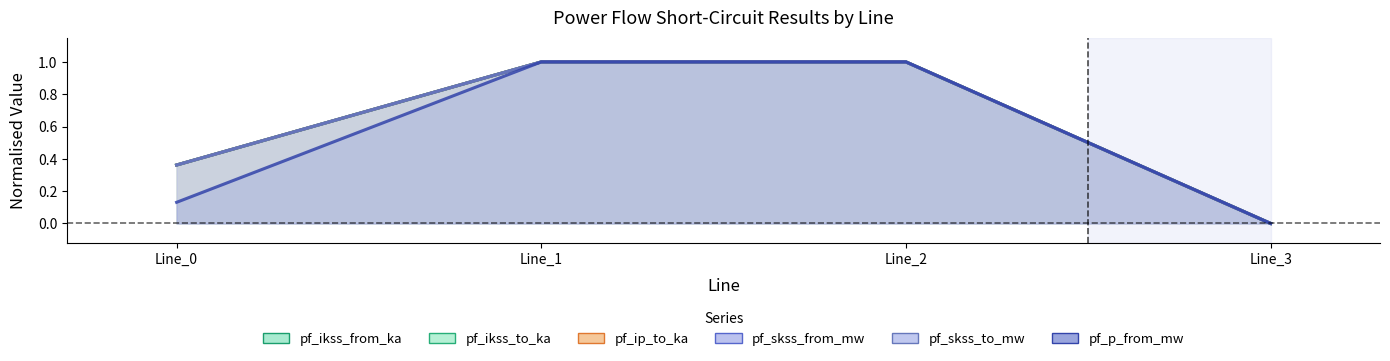

True or false: pf_ikss_from_ka and pf_ip_to_ka cross at least once.

False